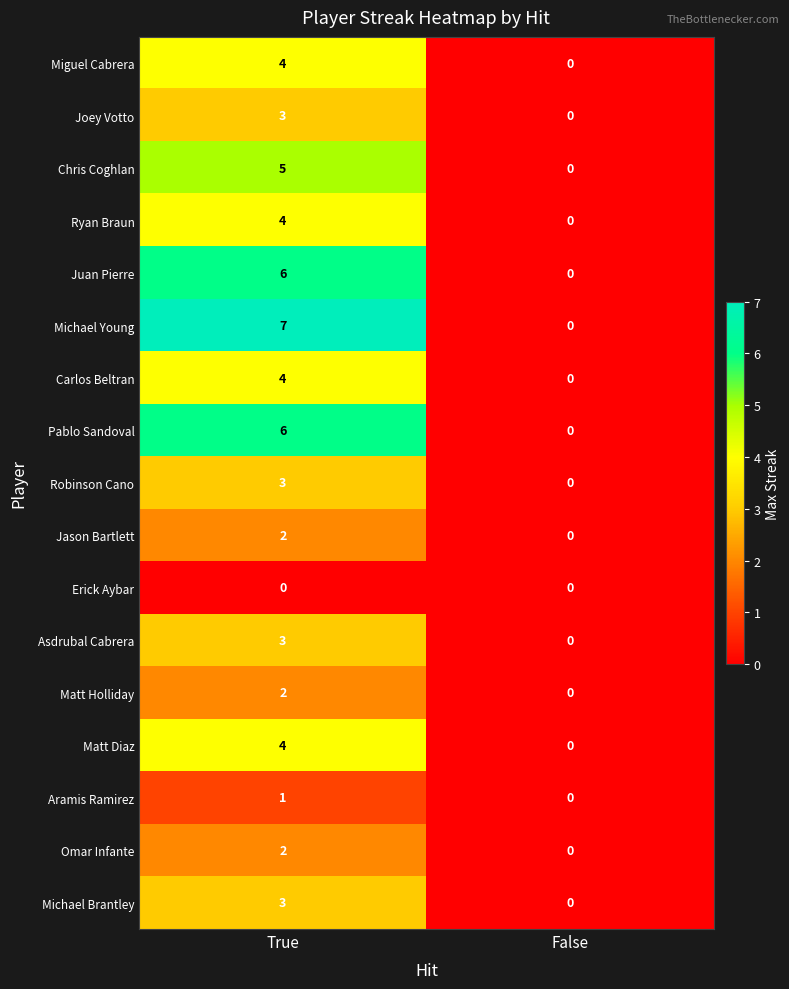

What is the spread (max minus min) of values at True?

7